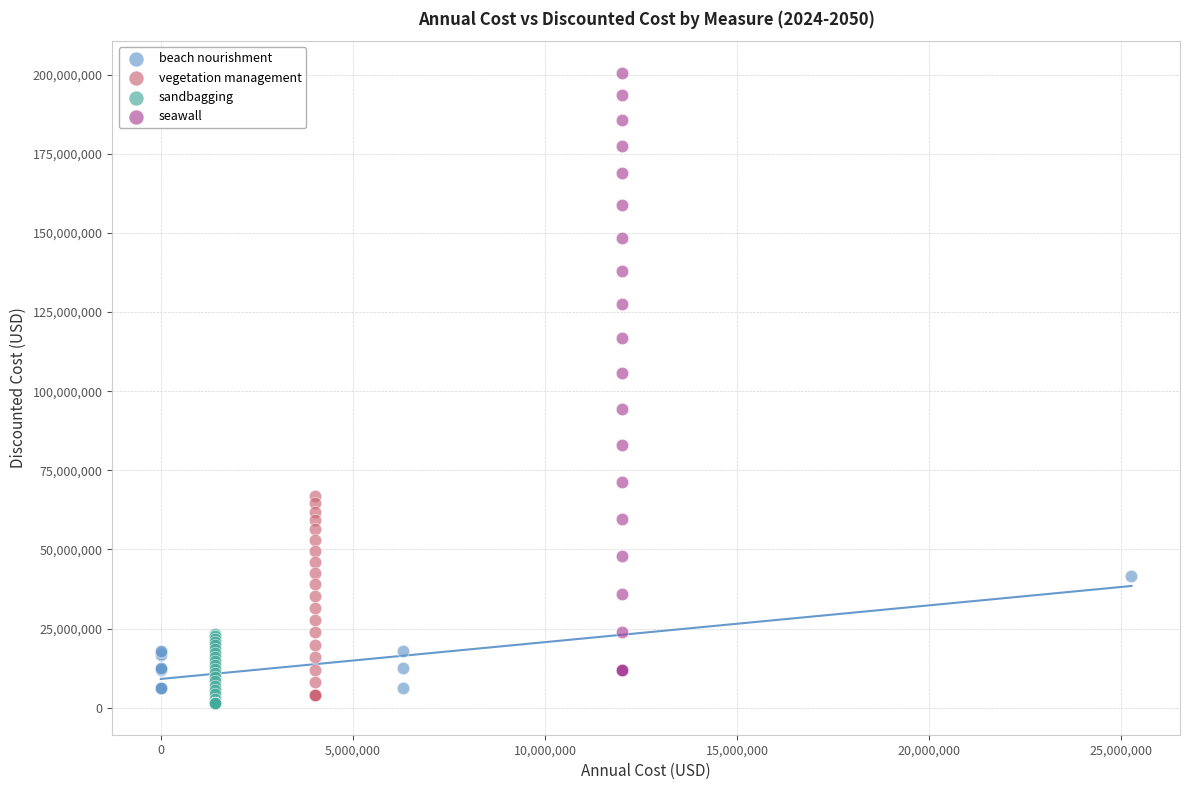

Which series has the widest spread of Y values?

seawall